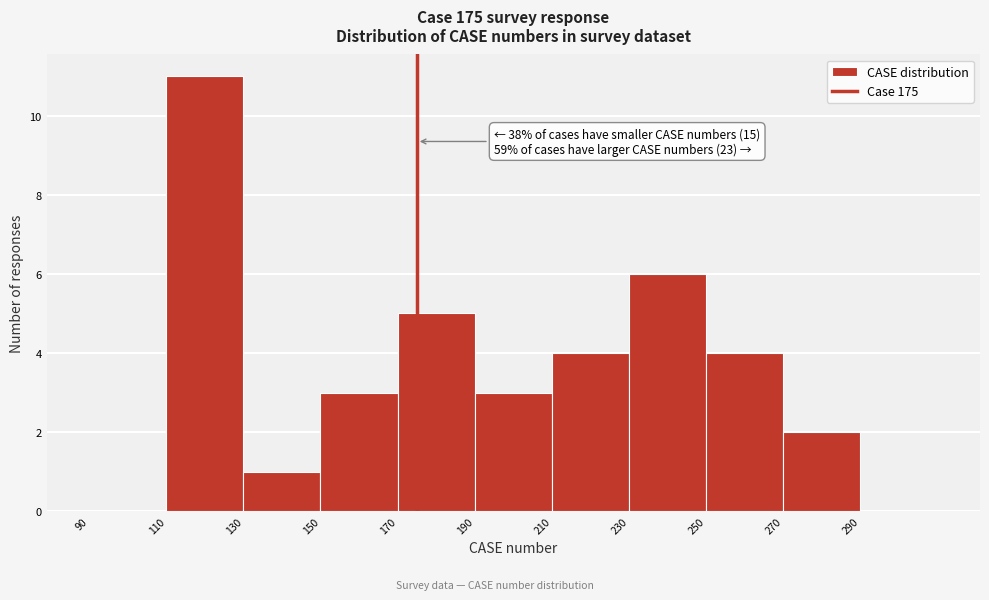

Over which range of the x-axis is the bar tallest?

110 to 130